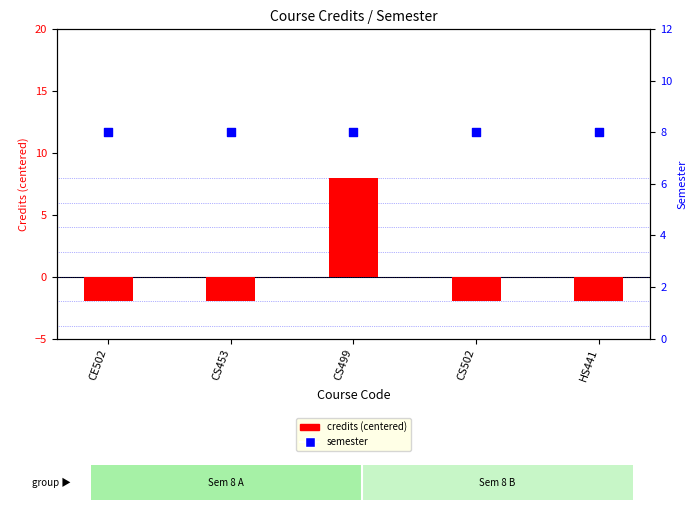

At which category is the sum across all series the highest?

CS499